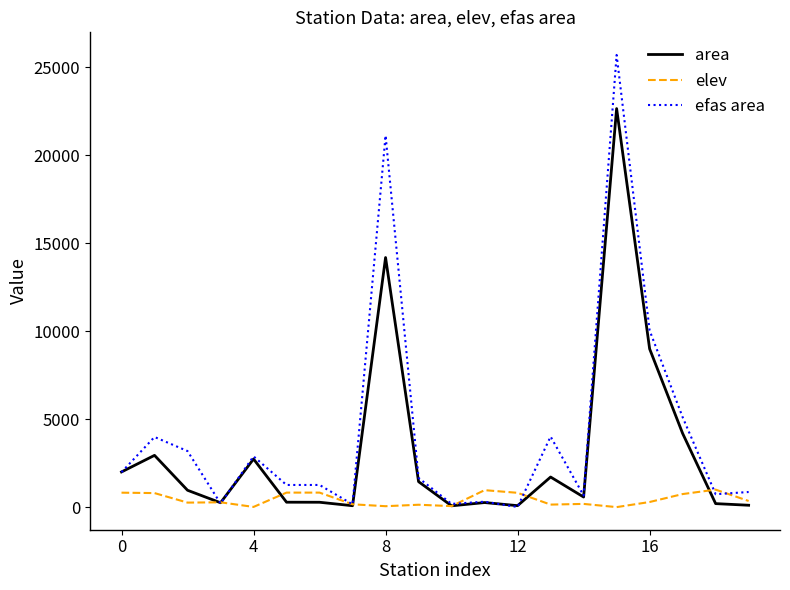

Rank the series by their average value, from highest to lowest.

efas area, area, elev